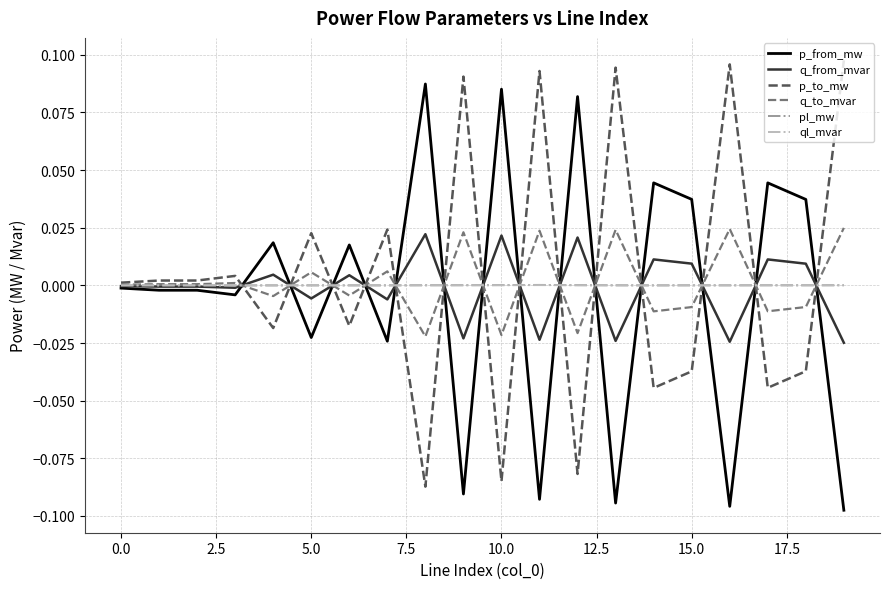

At which label does pl_mw reach its peak?

11